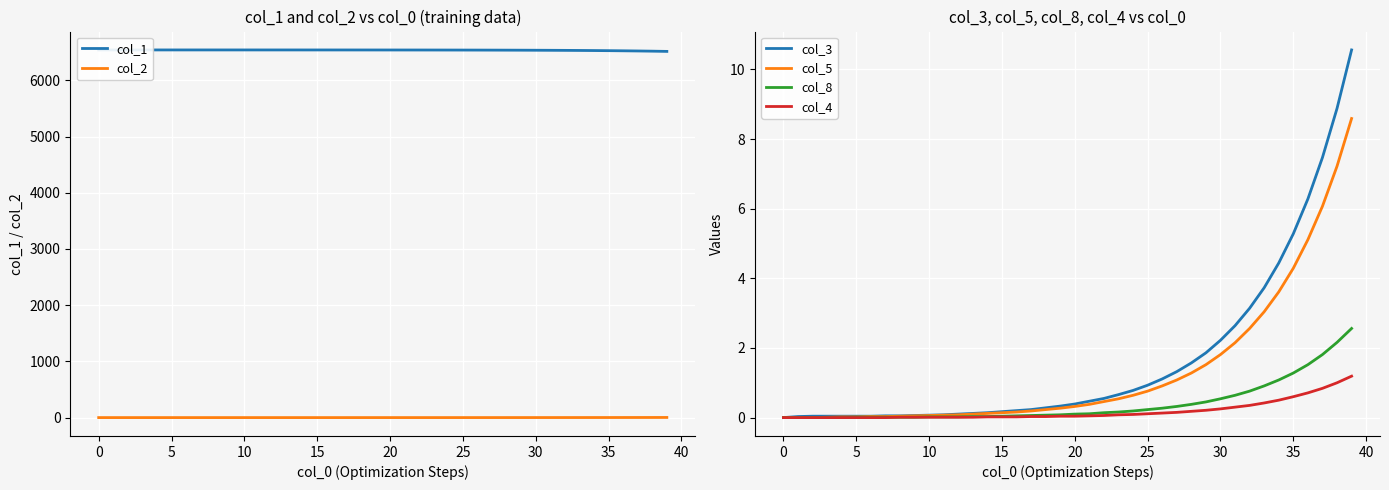

How many distinct data groups are displayed?

6